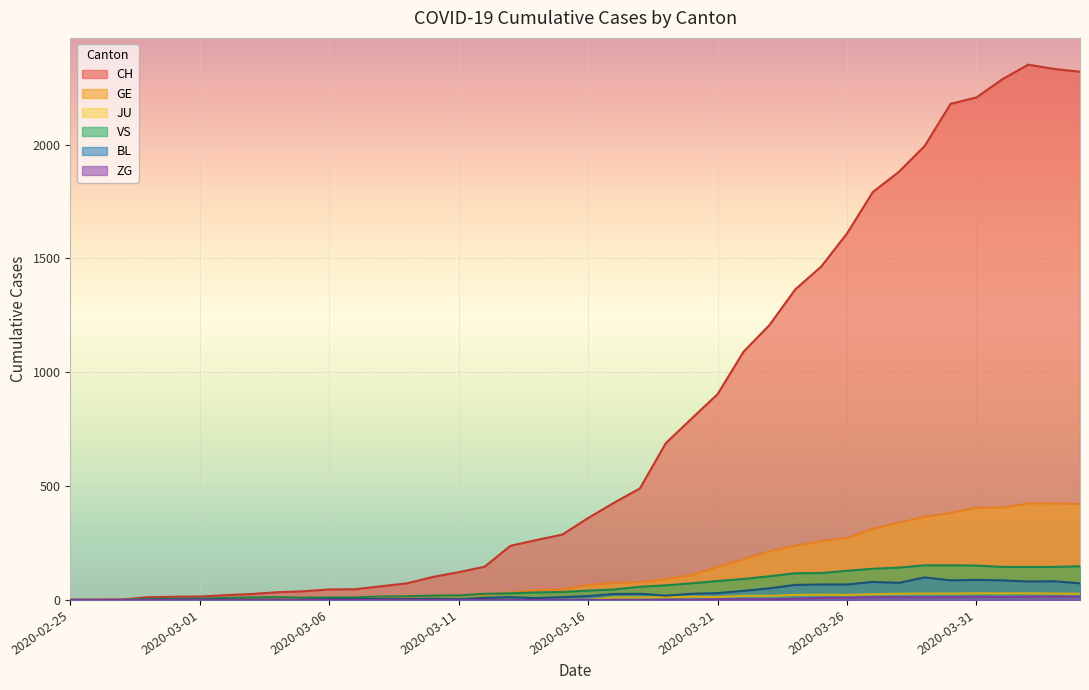

Does the chart display data point markers on the line(s)?

No